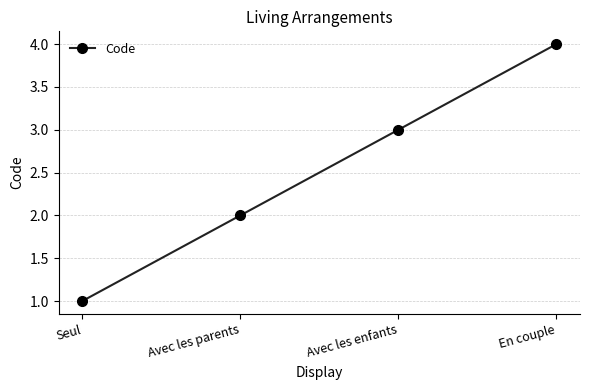

Which has a higher value, En couple or Avec les enfants?

En couple